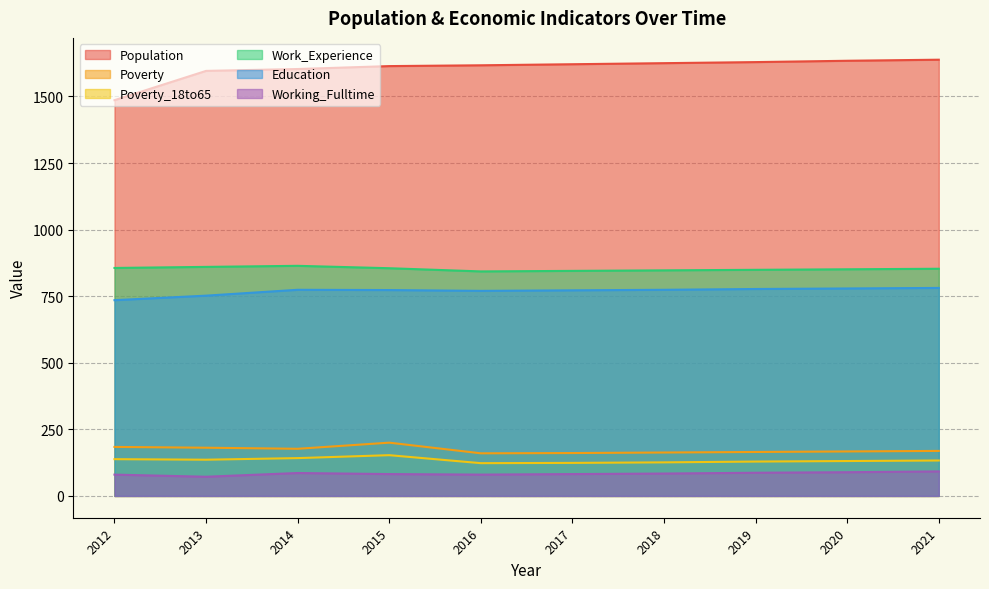

Where is Poverty nearest to the value 180?

2013